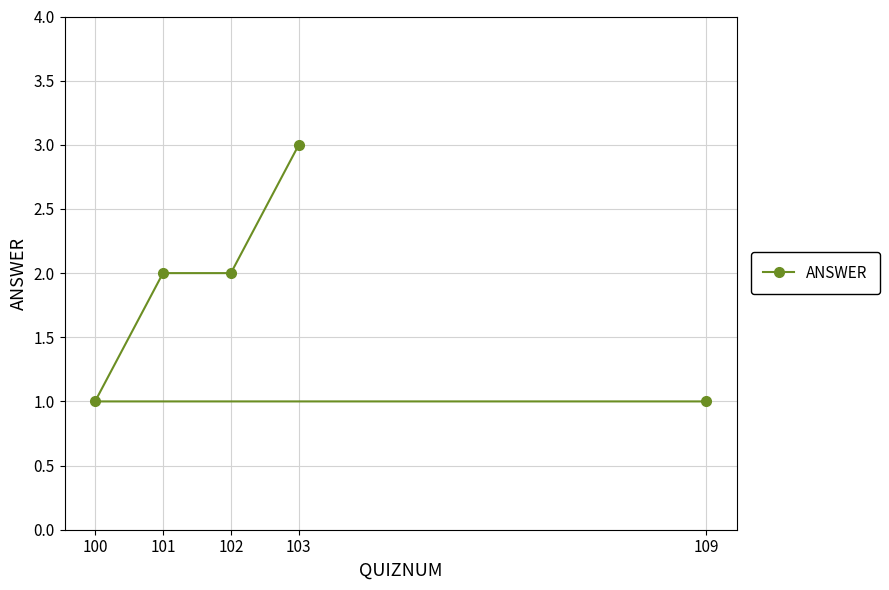

What is the value of the 4th point from the left?

3